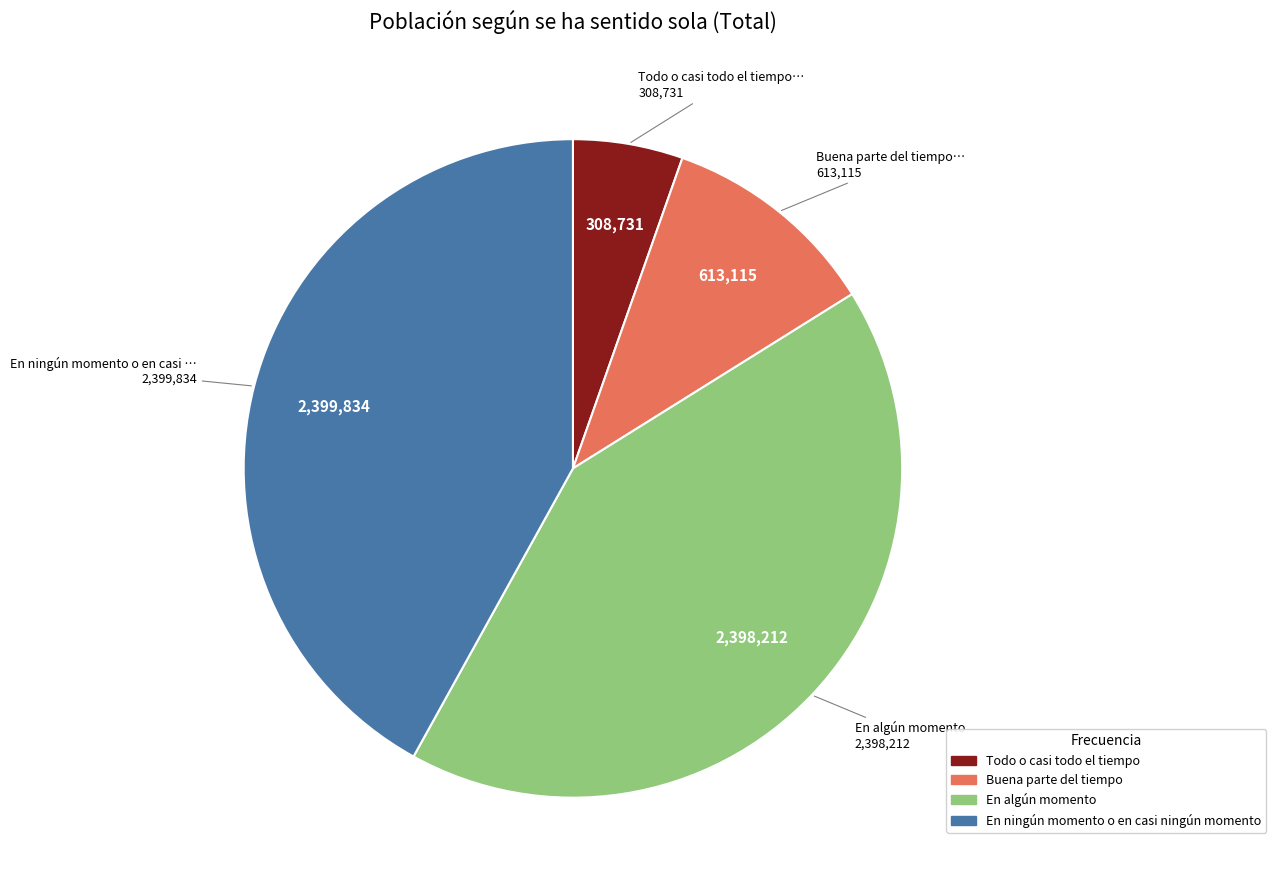

Count the number of slices in the pie.

4